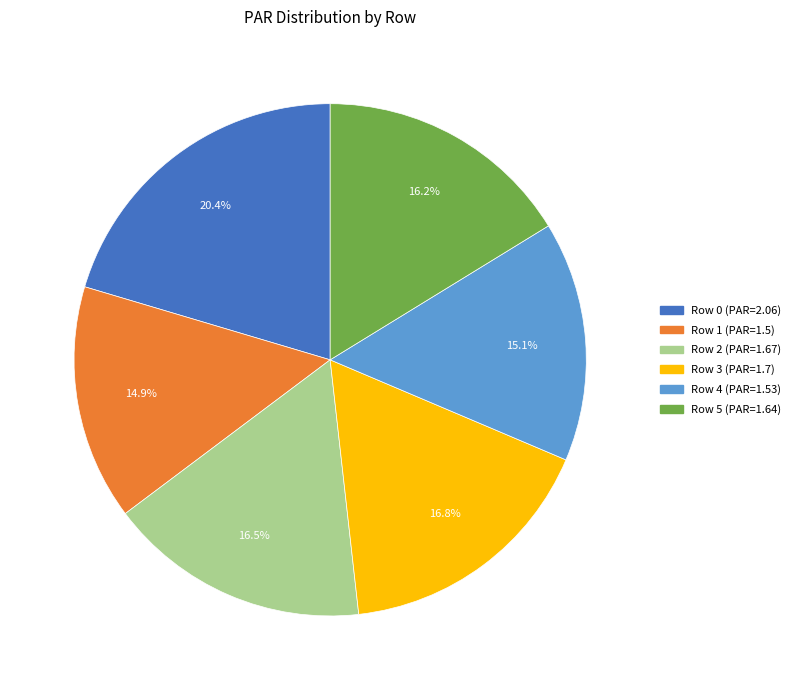

How many slices are in this pie chart?

6